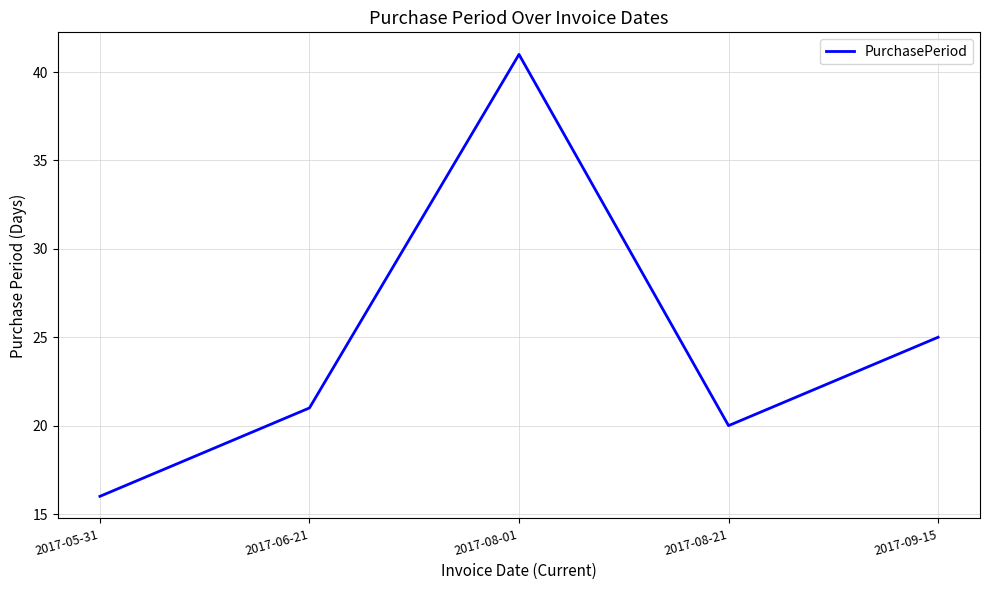

At which category does the data reach its first local valley?

2017-08-21